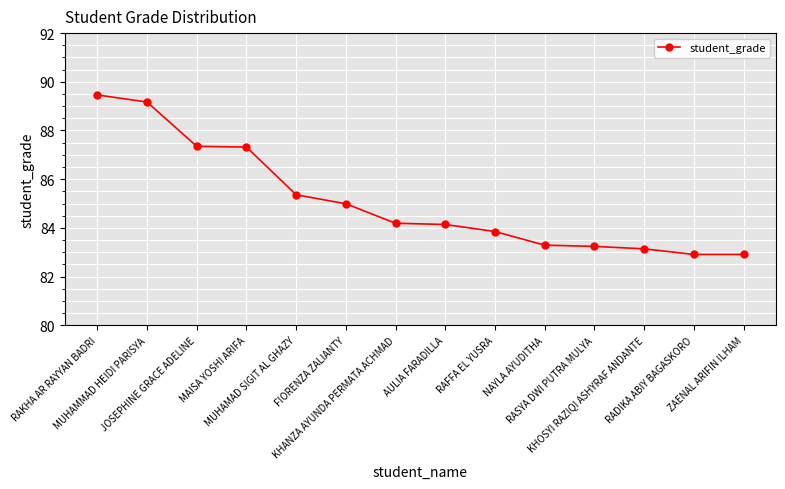

Where does the data first go above 84?

RAKHA AR RAYYAN BADRI